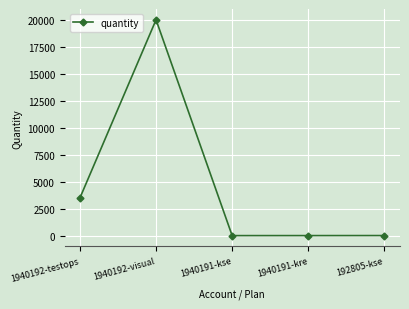

Which label corresponds to the largest value in the chart?

1940192-visual